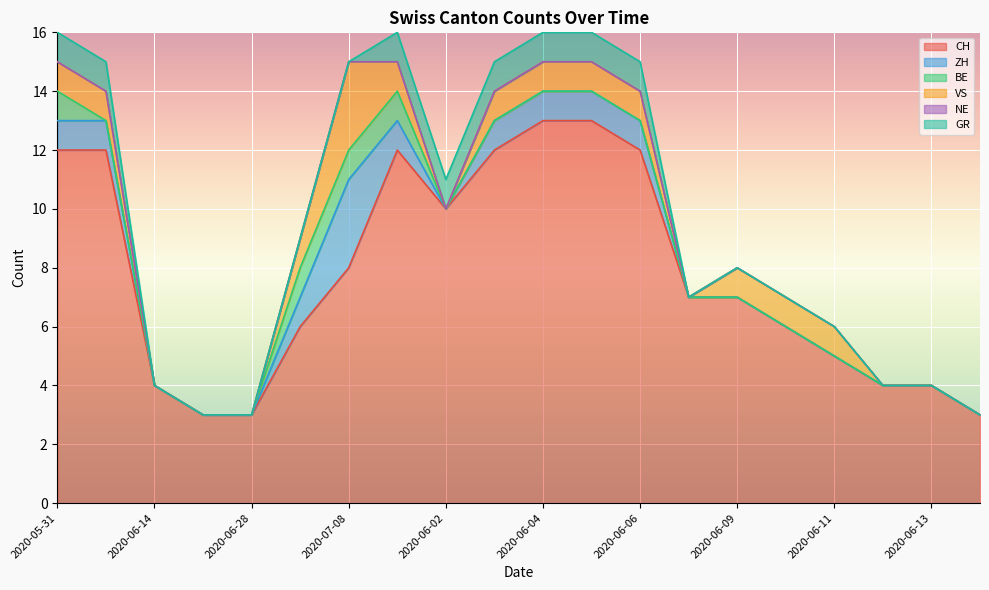

Which series has the largest total across all categories?

CH